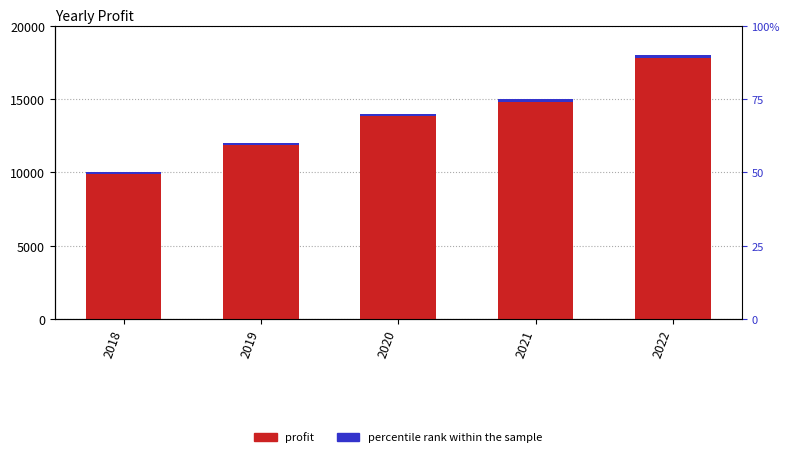

What is the difference between the maximum and minimum values in the profit series?

8000